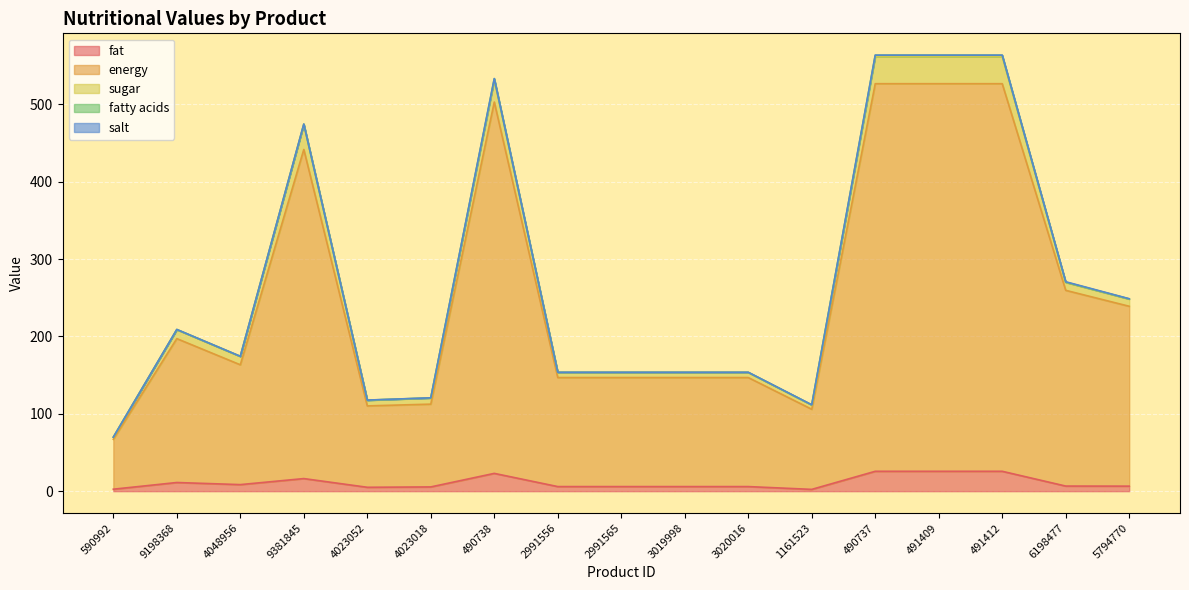

What is the label of the 6th point from the right?

1161523